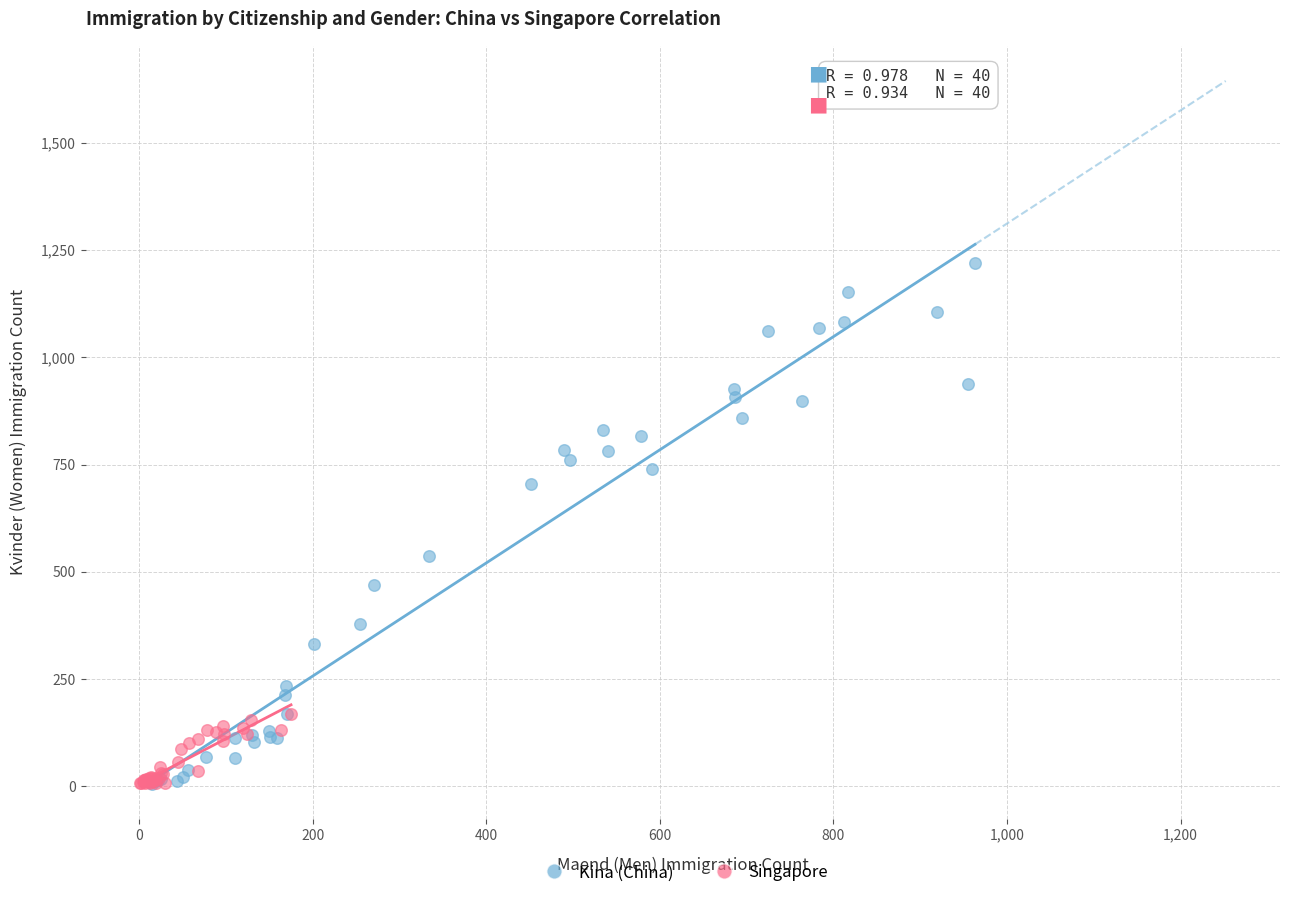

Which series reaches the maximum Y coordinate?

Kina (China)